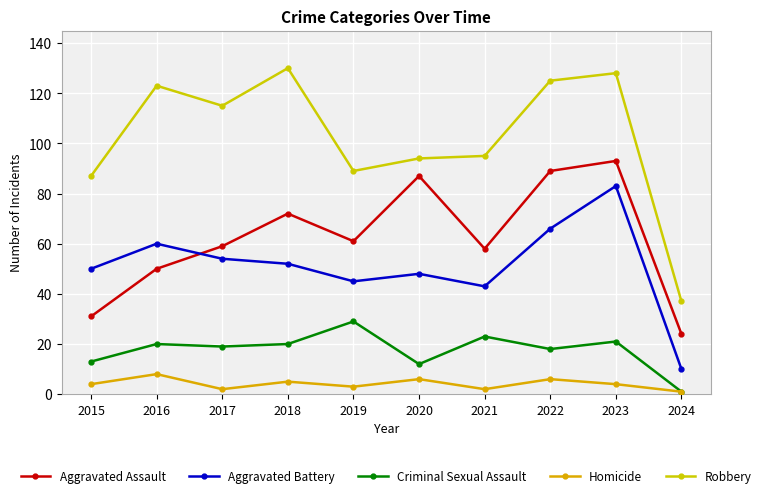

What is the average value of the Aggravated Assault series?

62